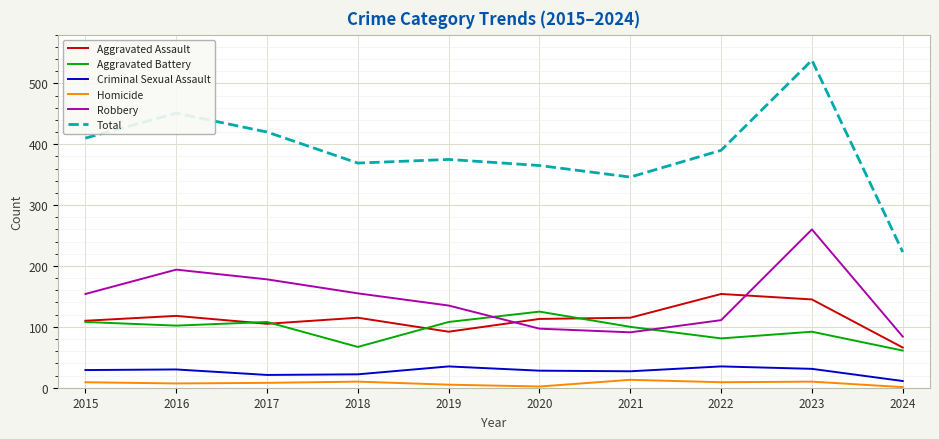

Where is Robbery nearest to the value 172?

2017